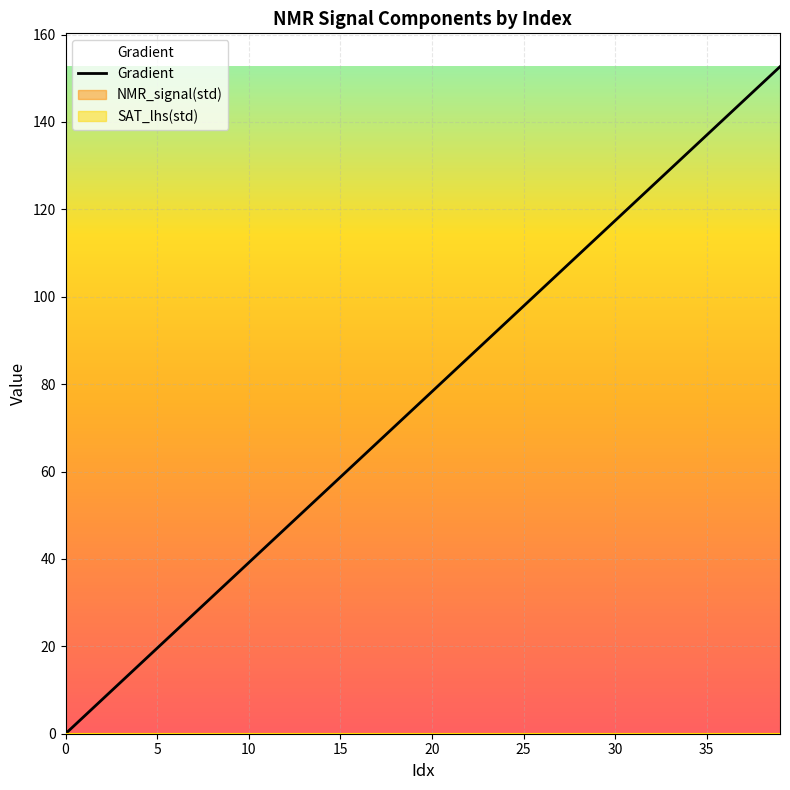

What is the change in value from 19 to 35?

+62.6